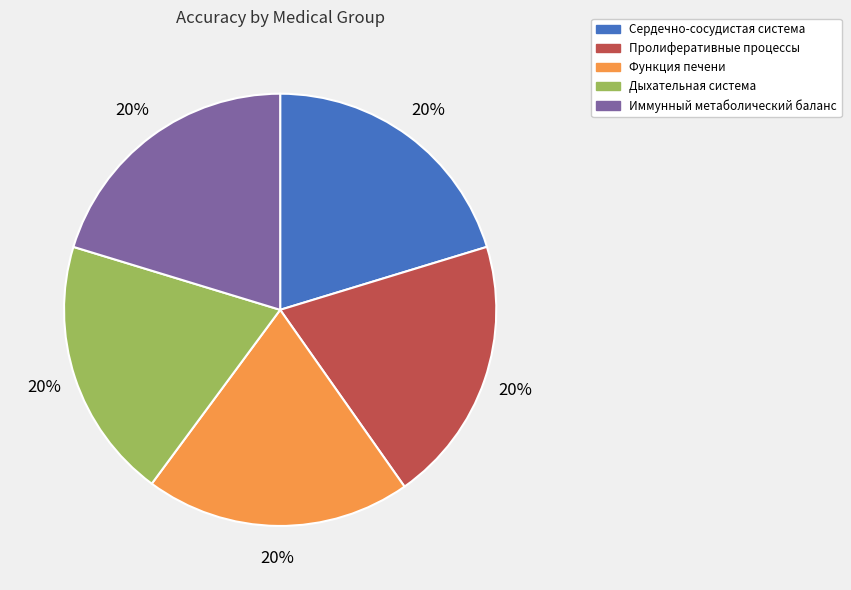

Is there a majority slice in this chart?

No